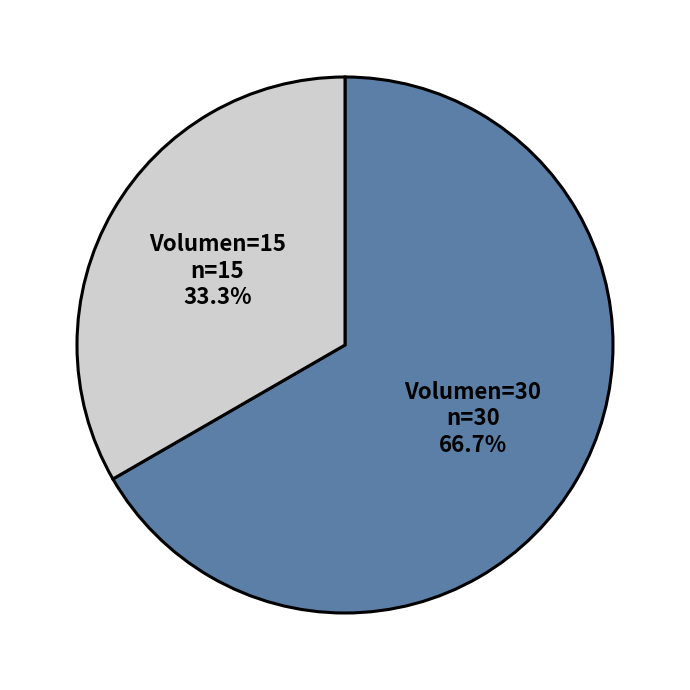

Which category has the smallest portion of the pie?

Volumen=15